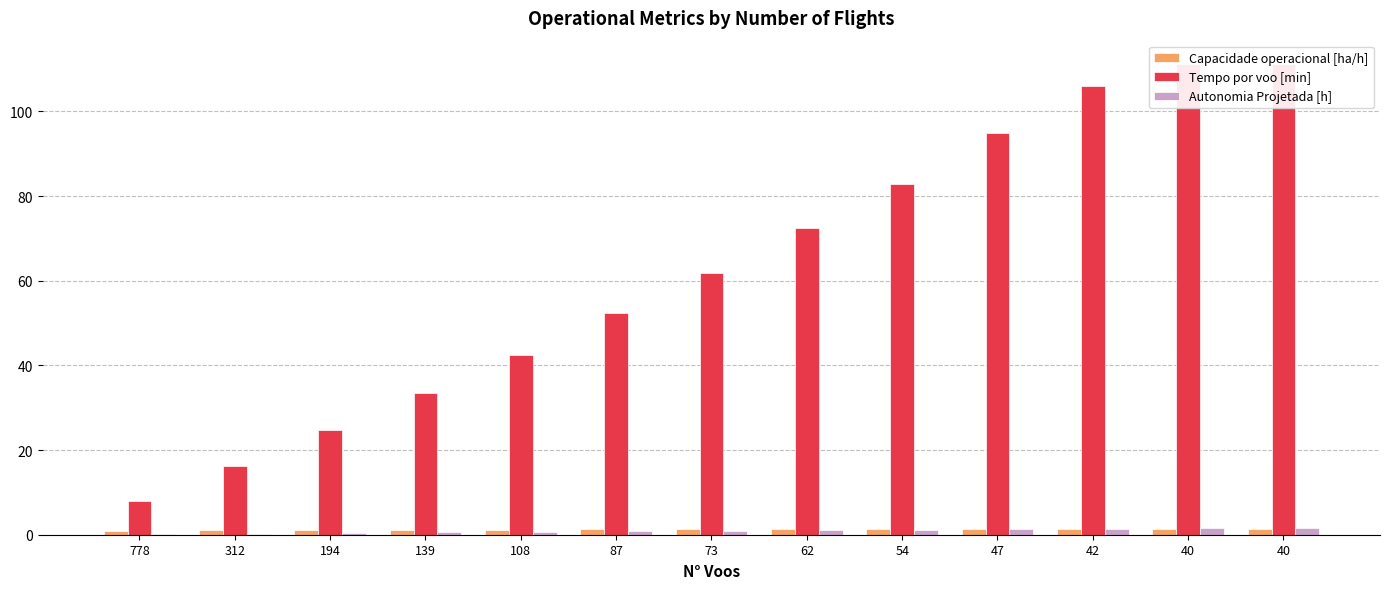

The Autonomia Projetada [h] series shows 1.2 at 73. True or false?

False